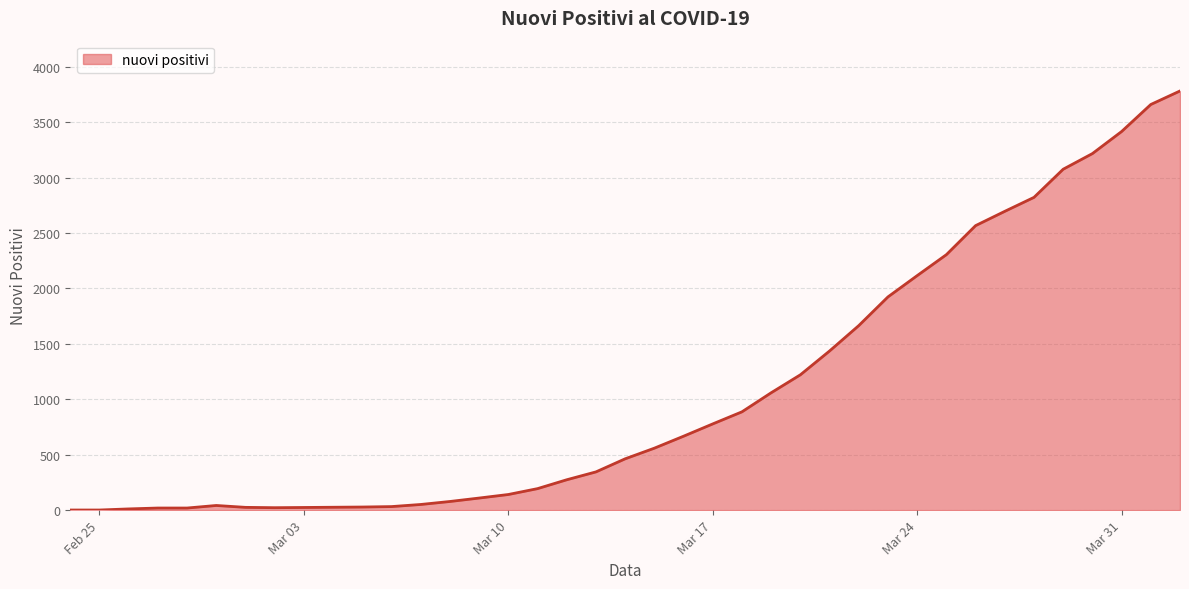

What is the difference between the maximum and minimum values?

3781